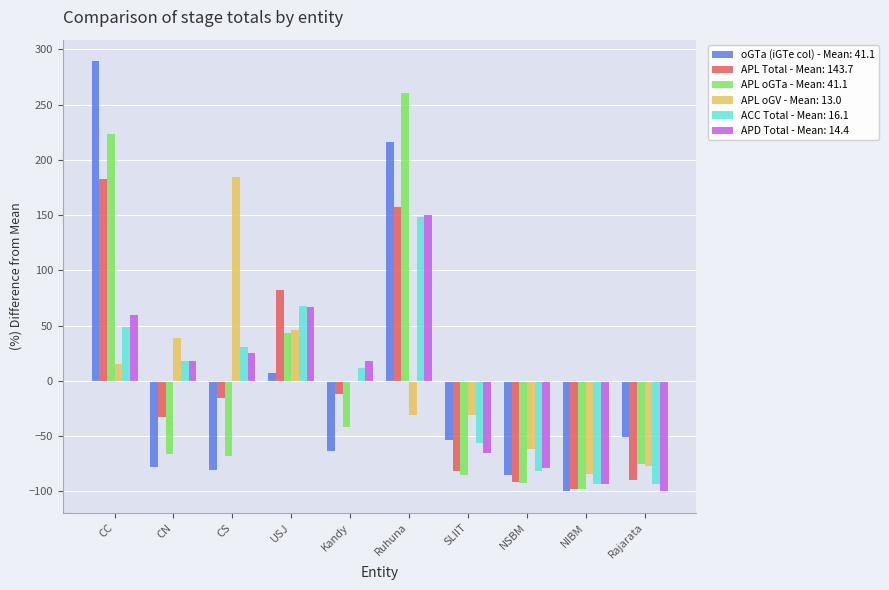

What is the greatest value displayed?

289.3